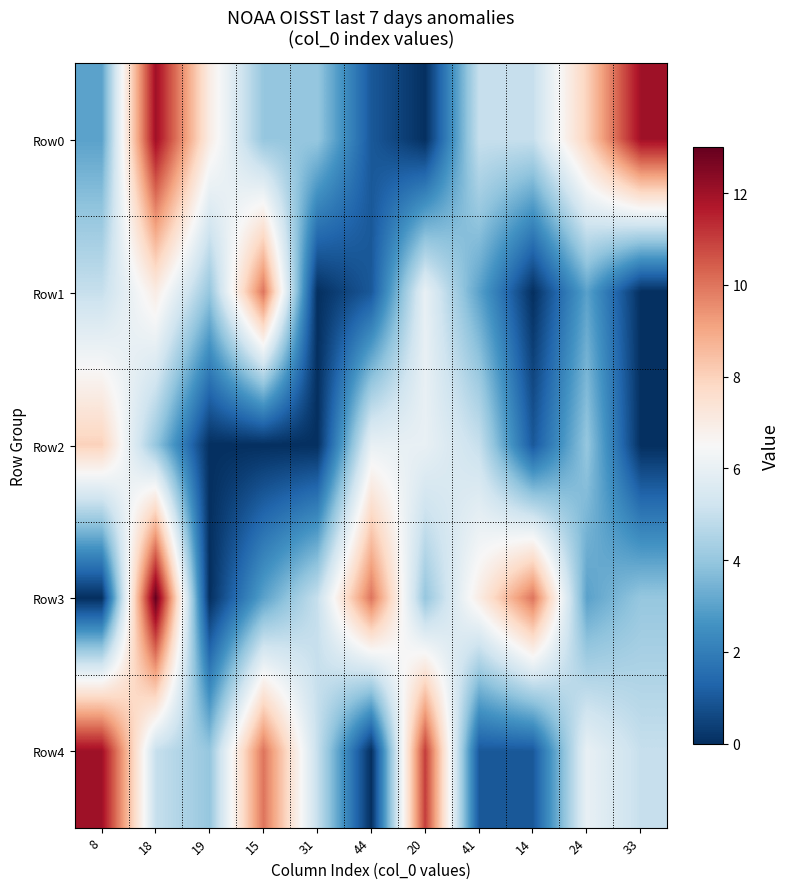

What is the total value across all series at 33?

21